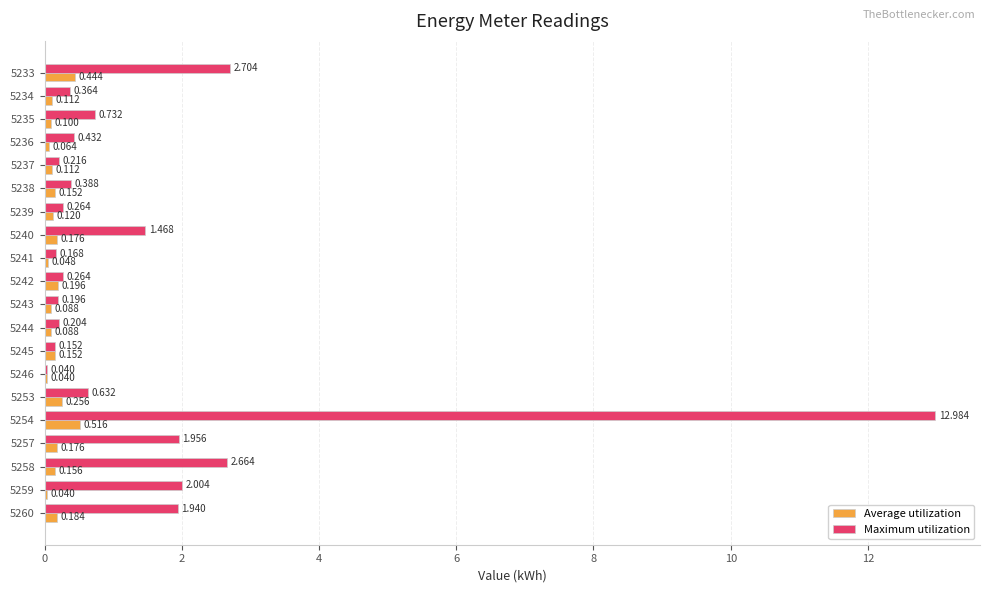

Which series has the largest total across all categories?

Maximum utilization